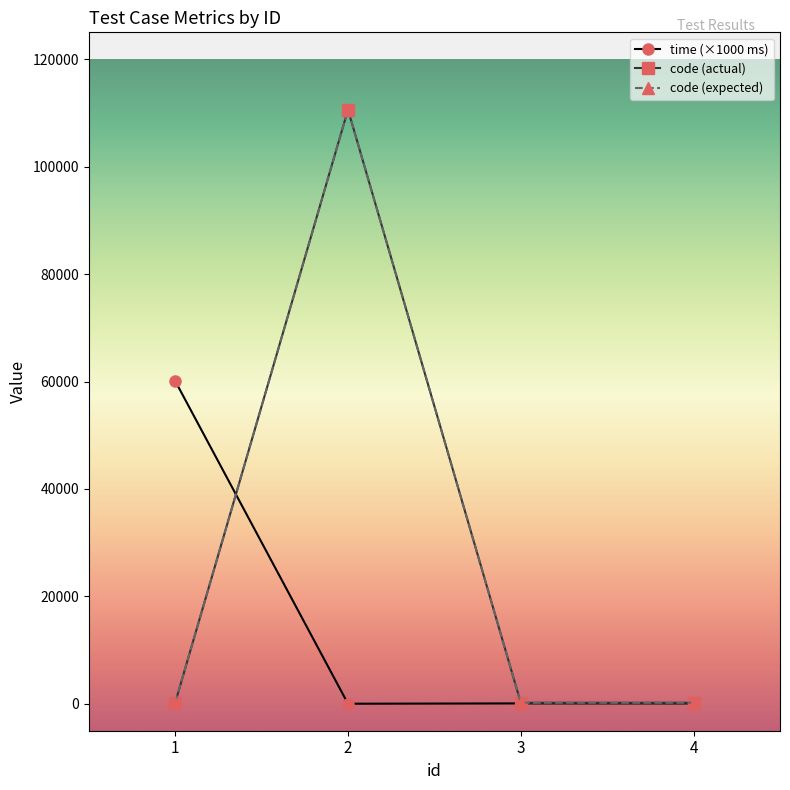

Is this an area chart (filled region under the line)?

No